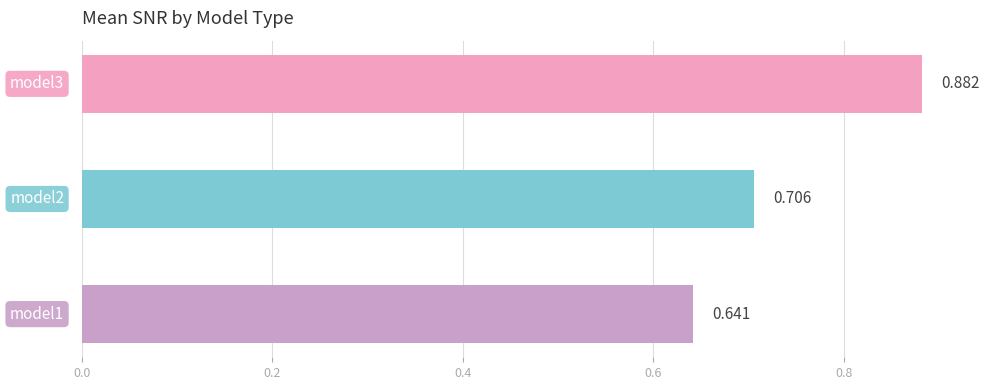

What is the average value?

0.7